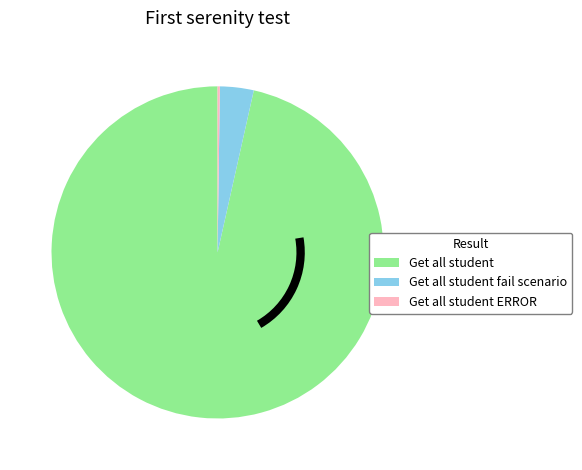

The Get all student fail scenario slice represents 3% of the pie. True or false?

True